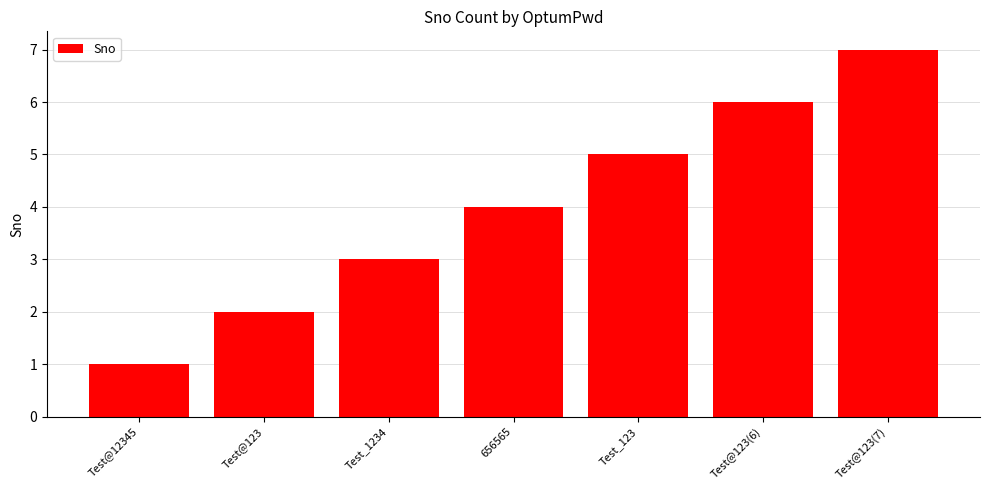

Reading right to left, list all the values displayed in this chart.

7	6	5	4	3	2	1